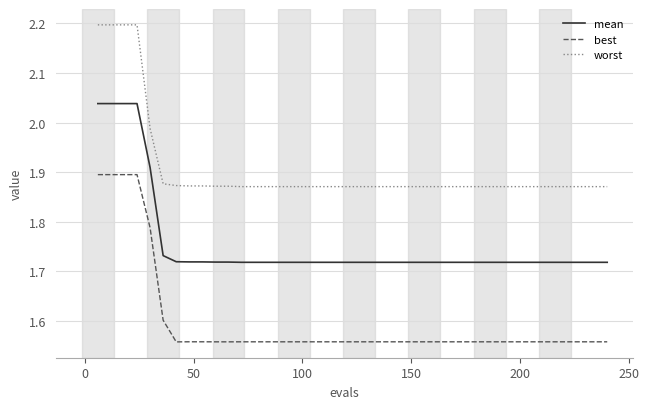

List the series in order of their overall mean, highest first.

worst, mean, best